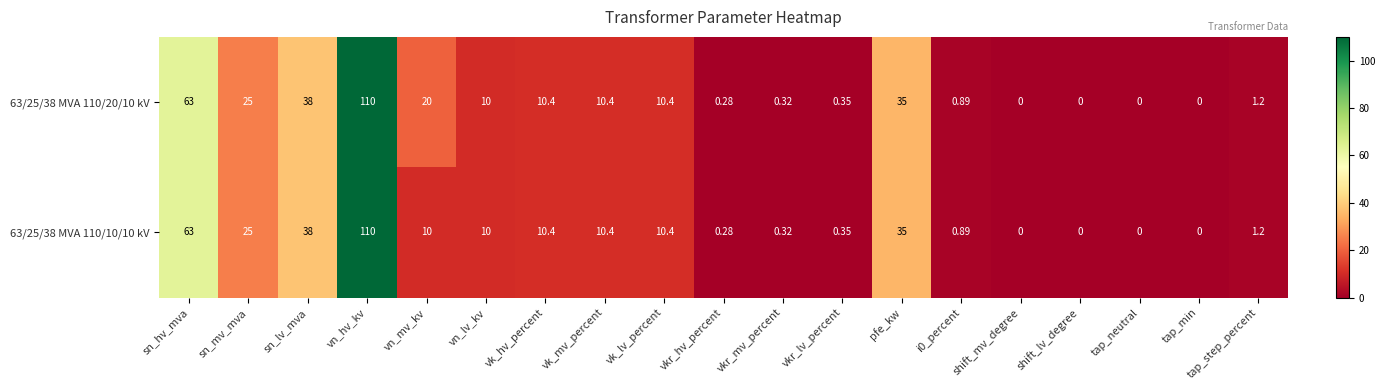

At which category does the chart reach its peak across all series?

vn_hv_kv